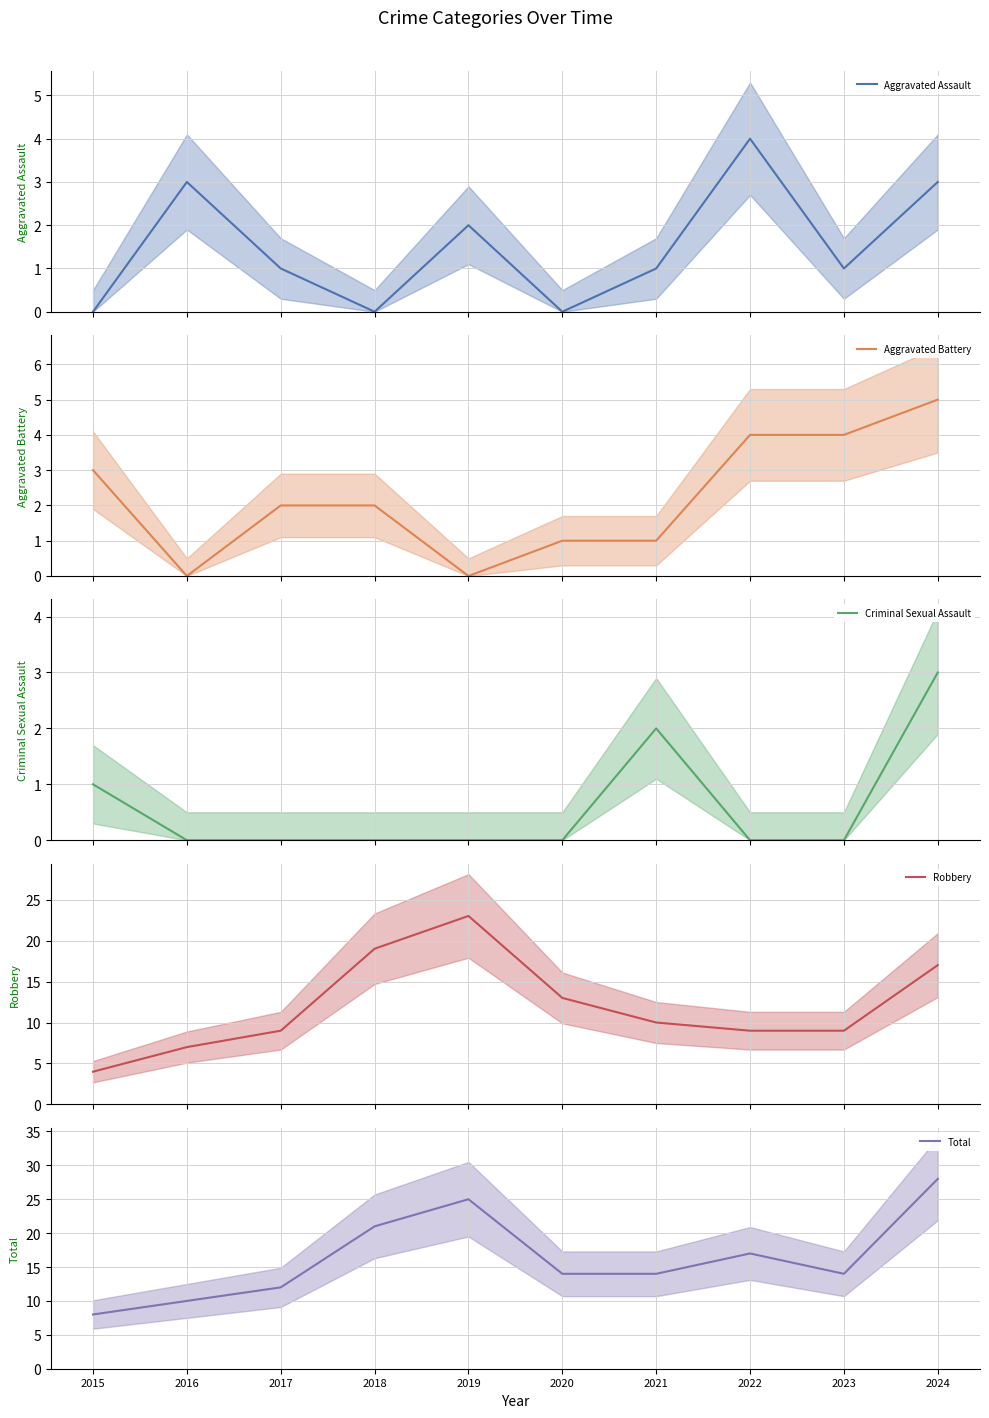

Is this an area chart (filled region under the line)?

No